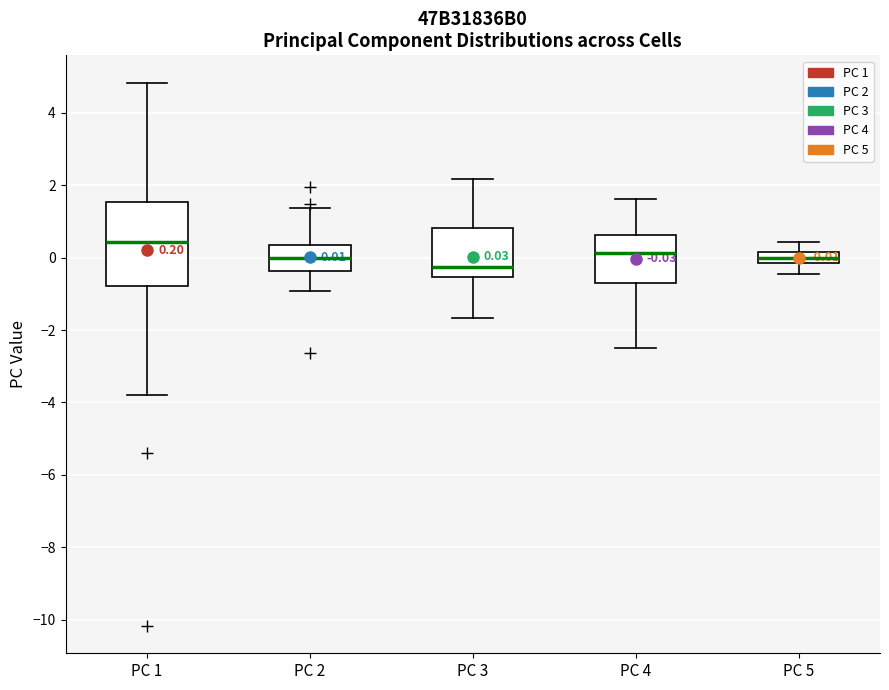

Comparing the boxes themselves (not the whiskers), which one is the tallest?

PC 1